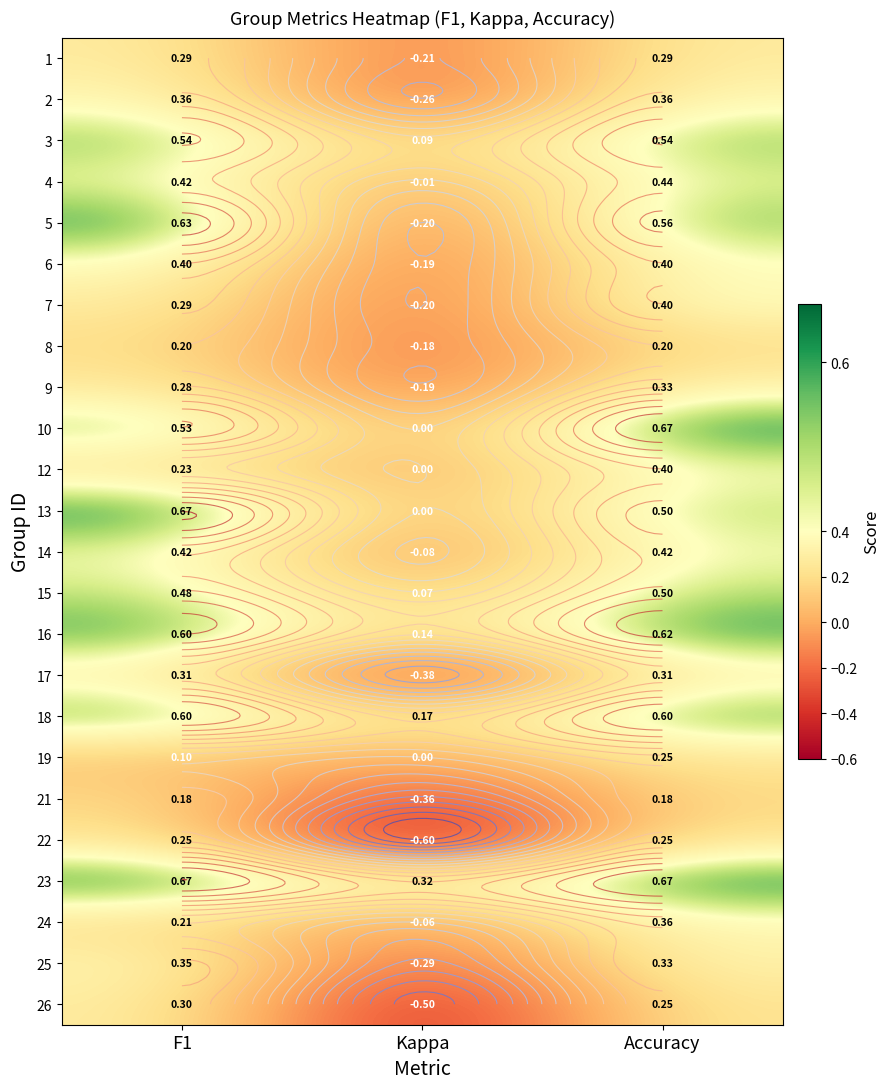

At which category is the sum across all series the highest?

Accuracy